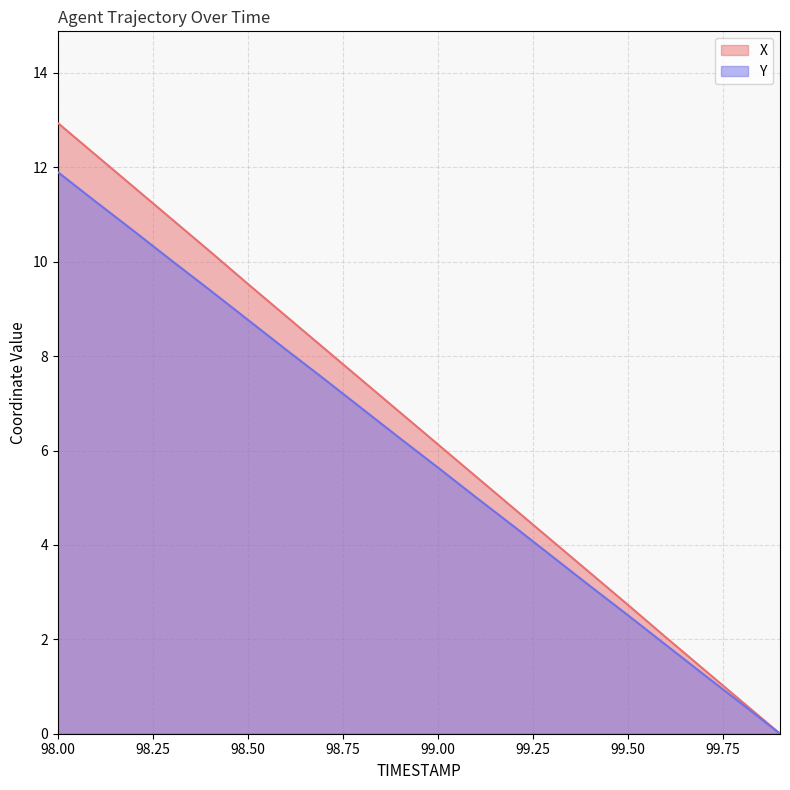

Between 99.8 and 99.4, which is larger?

99.4